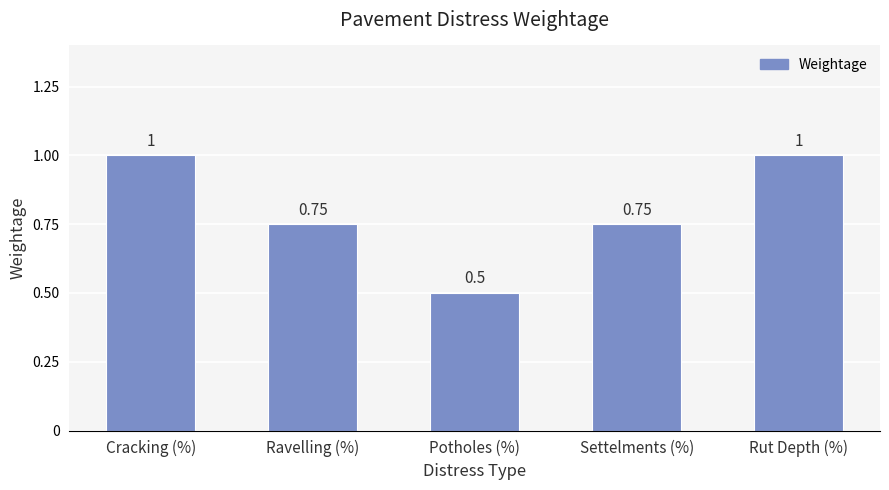

Approximately how many times larger is the value at Cracking (%) compared to Rut Depth (%)?

1.0